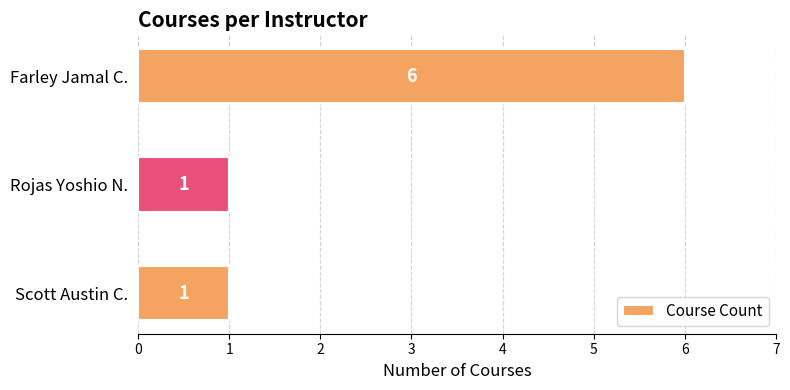

Reading bottom to top, what are all the values shown in this chart?

Scott Austin C.=1	Rojas Yoshio N.=1	Farley Jamal C.=6